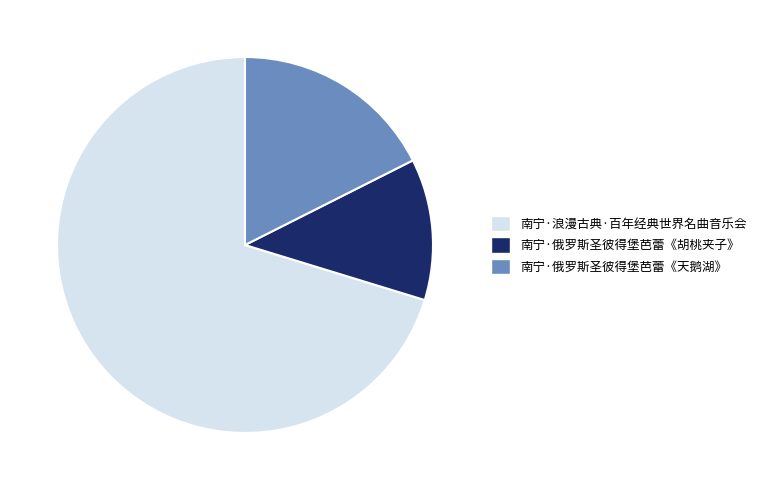

Which slice is the smallest?

南宁·俄罗斯圣彼得堡芭蕾《胡桃夹子》